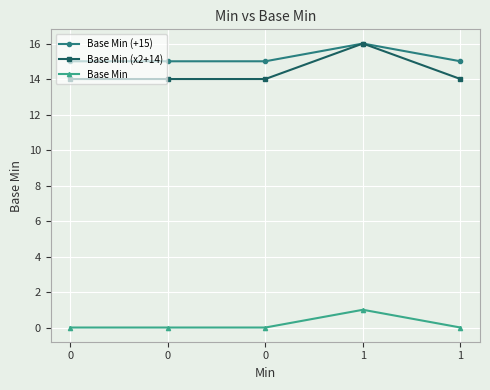

What value does the Base Min (+15) series have at 1?

15